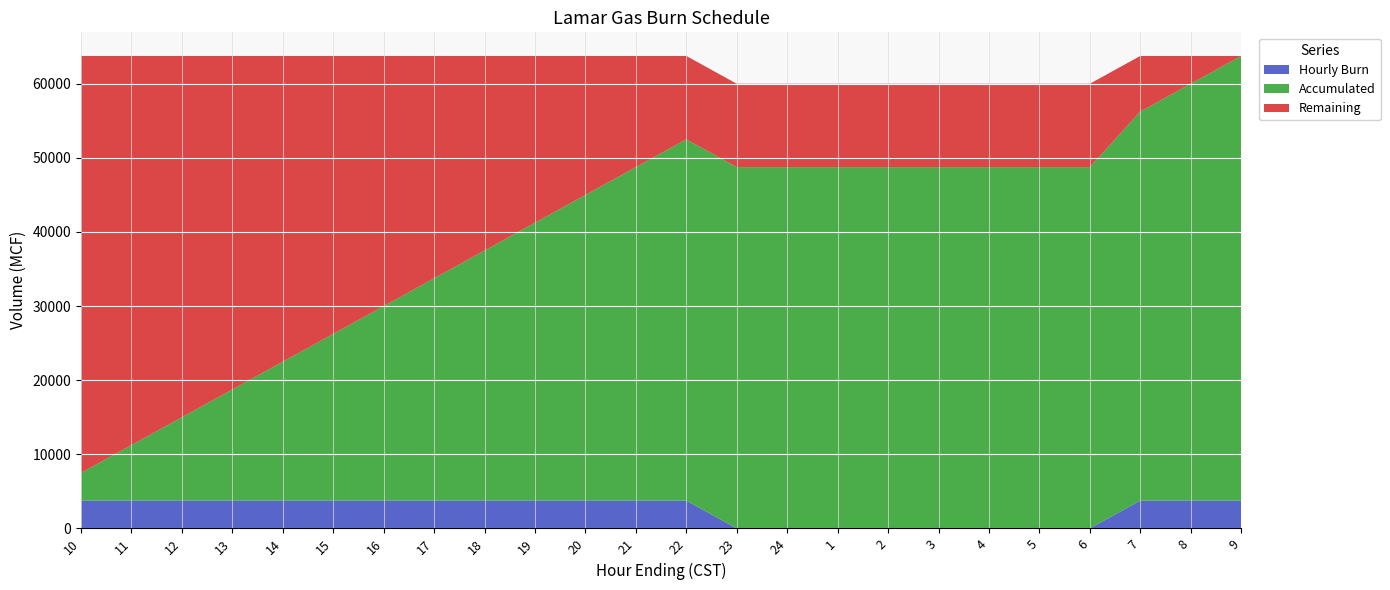

Reading left to right, what are all the values shown in this chart?

Hourly Burn: 10=3750	11=3750	12=3750	13=3750	14=3750	15=3750	16=3750	17=3750	18=3750	19=3750	20=3750	21=3750	22=3750	23=0	24=0	1=0	2=0	3=0	4=0	5=0	6=0	7=3750	8=3750	9=3750
Accumulated: 10=3750	11=7500	12=11250	13=15000	14=18750	15=22500	16=26250	17=30000	18=33750	19=37500	20=41250	21=45000	22=48750	23=48750	24=48750	1=48750	2=48750	3=48750	4=48750	5=48750	6=48750	7=52500	8=56250	9=60000
Remaining: 10=56250	11=52500	12=48750	13=45000	14=41250	15=37500	16=33750	17=30000	18=26250	19=22500	20=18750	21=15000	22=11250	23=11250	24=11250	1=11250	2=11250	3=11250	4=11250	5=11250	6=11250	7=7500	8=3750	9=0